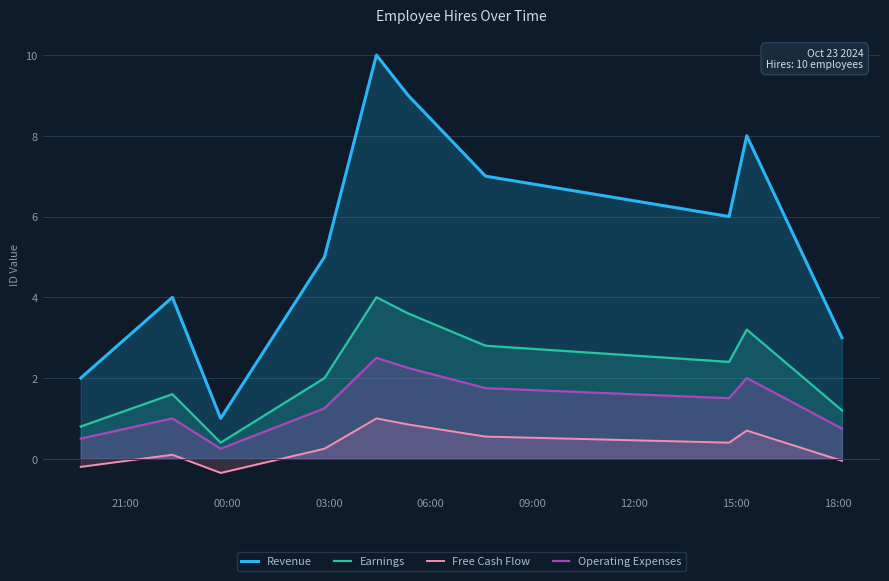

What is the minimum value shown in the chart?

-0.3